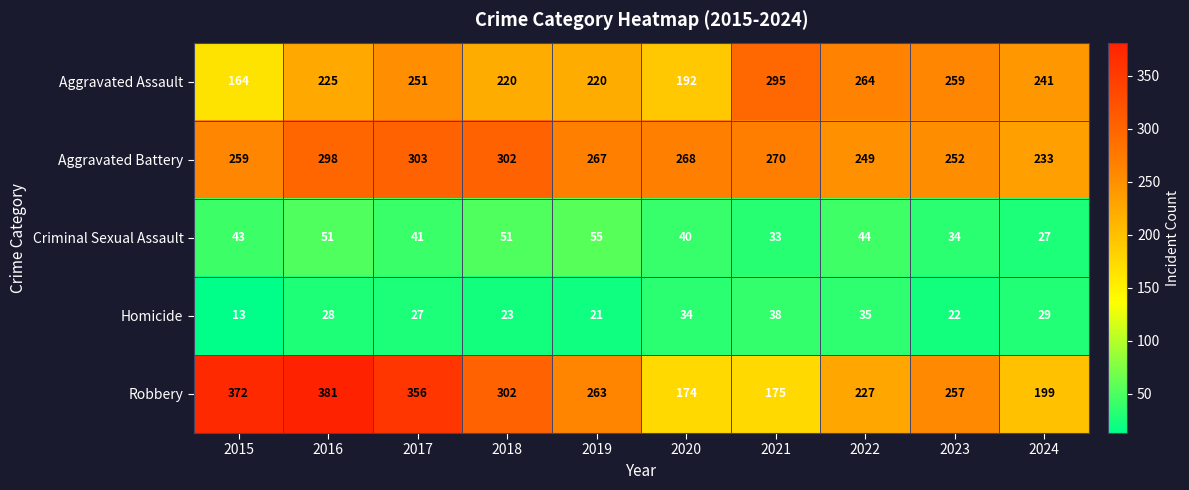

How many values in the Aggravated Assault series are below 241?

5